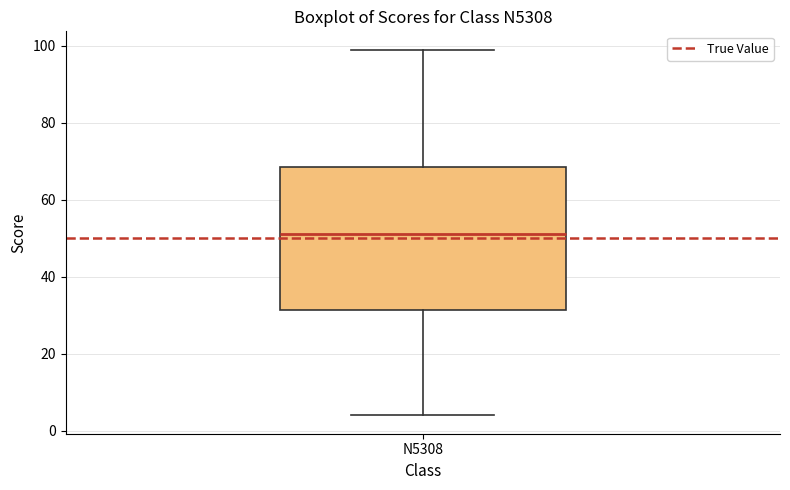

Read this box plot against the y-axis: the position of the median line, the range covered by the box, and the ends of both whiskers. The values are not printed on the chart, so give them approximately, as read against the axis.

median 52, box 32 to 68, whiskers 4 to 100